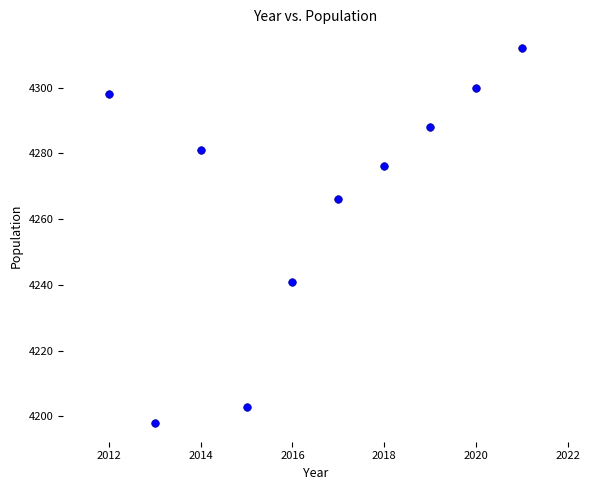

What is the range of X values (max minus min)?

9